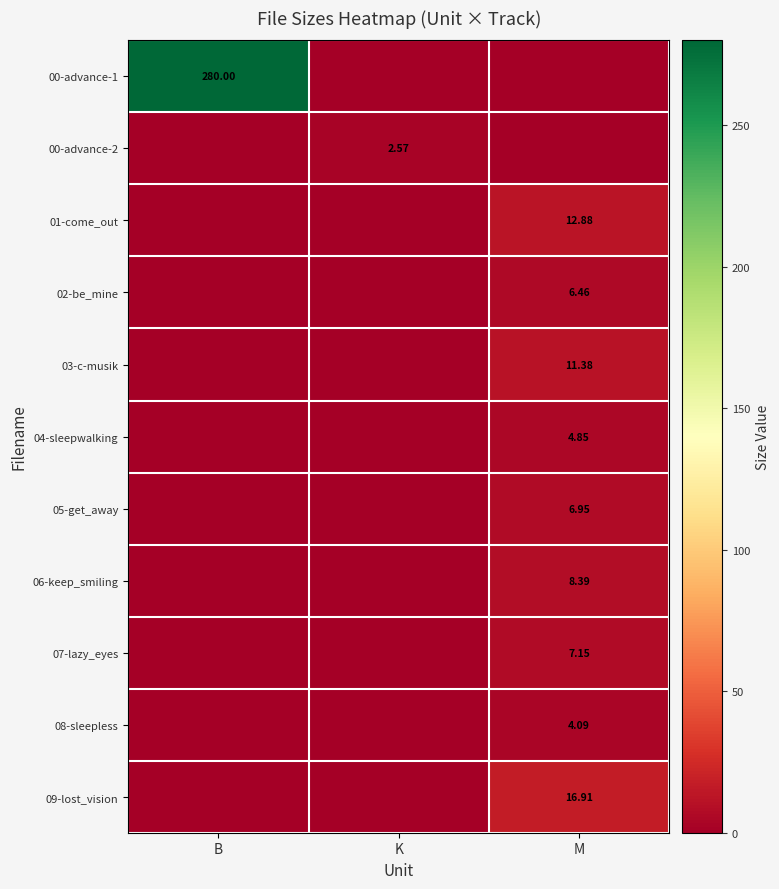

At B, list the series in order from smallest to largest.

00-advance-2, 01-come_out, 02-be_mine, 03-c-musik, 04-sleepwalking, 05-get_away, 06-keep_smiling, 07-lazy_eyes, 08-sleepless, 09-lost_vision, 00-advance-1